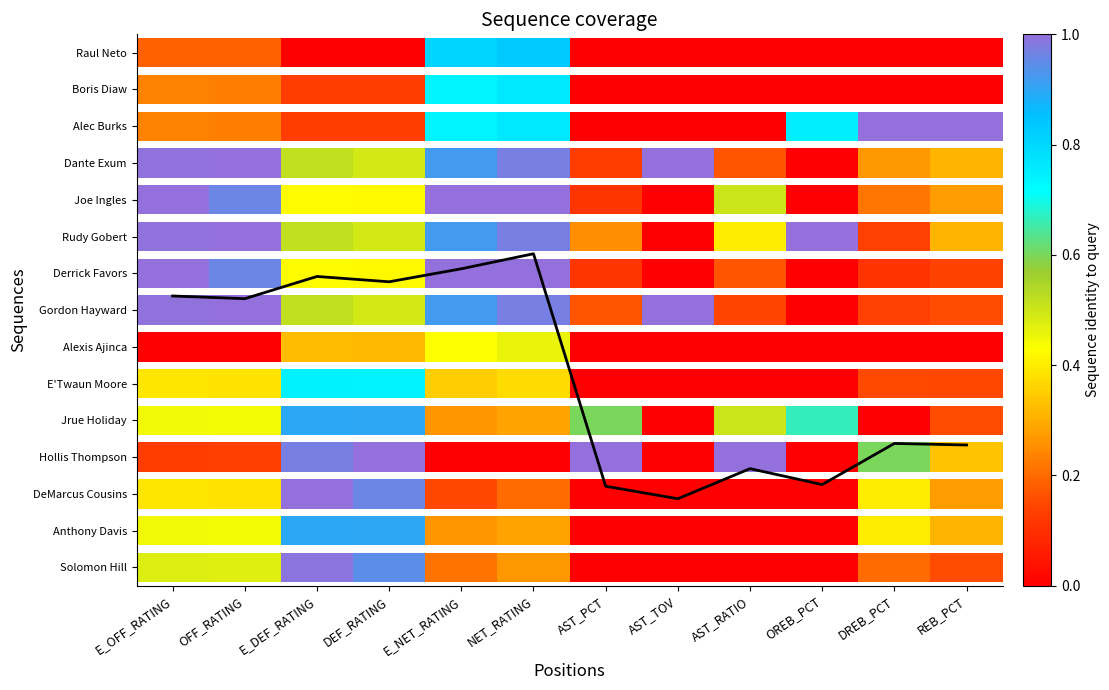

Between AST_TOV and E_OFF_RATING, which is larger?

E_OFF_RATING